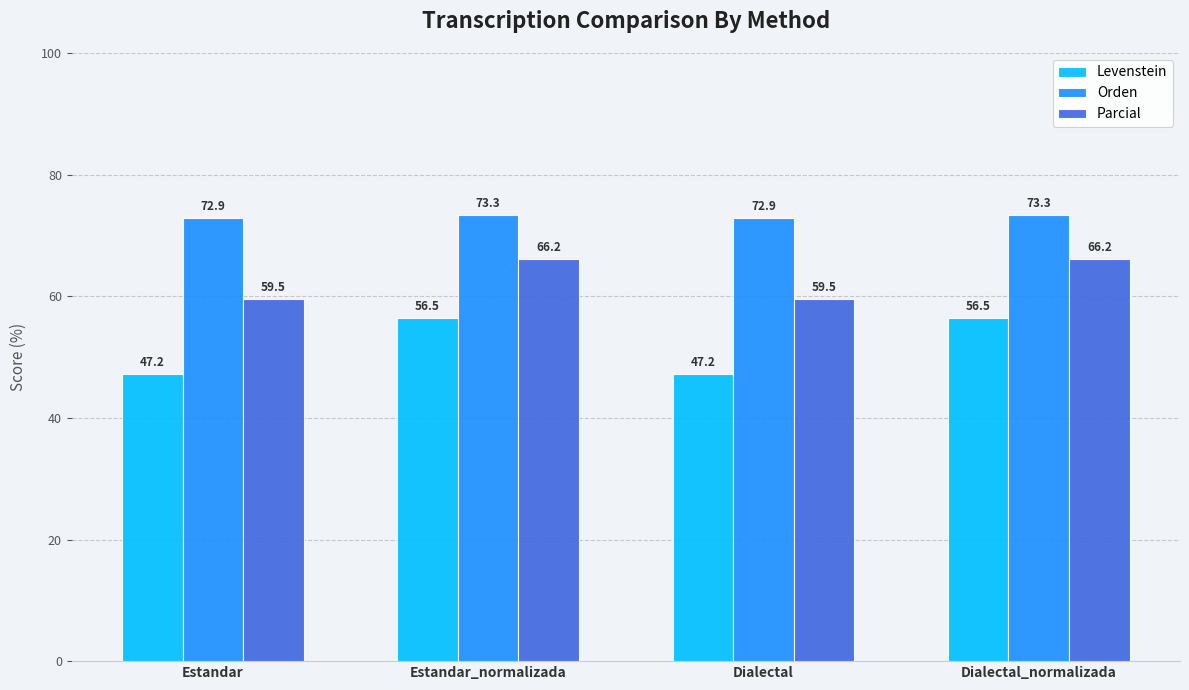

How many bars are there in each group?

3